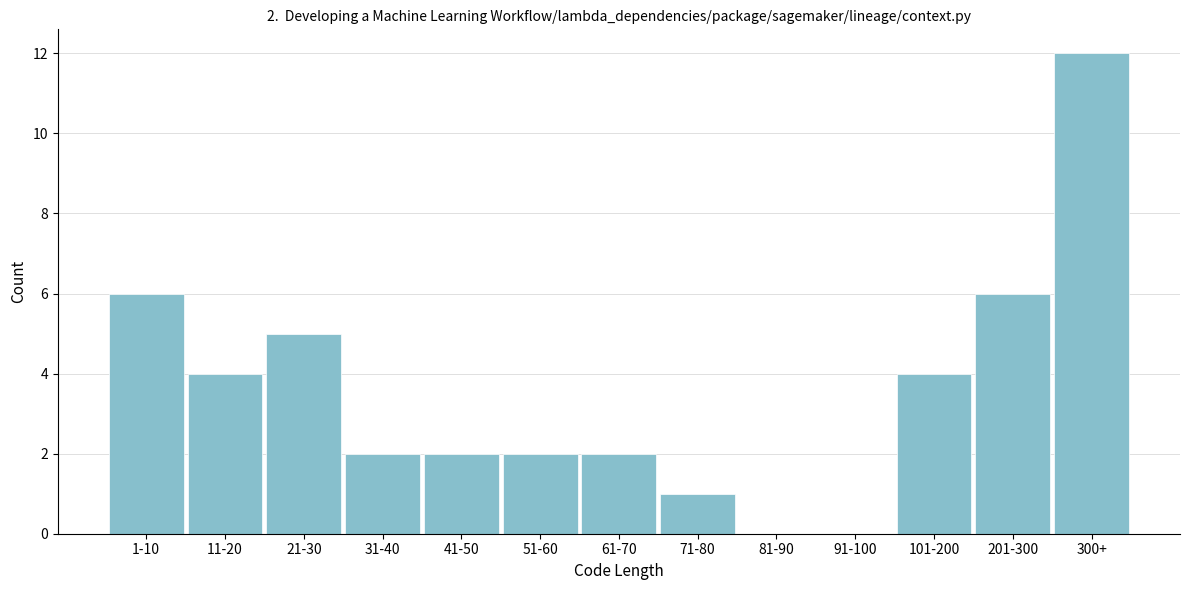

Reading right to left, list all the values displayed in this chart.

300+=12	201-300=6	101-200=4	91-100=0	81-90=0	71-80=1	61-70=2	51-60=2	41-50=2	31-40=2	21-30=5	11-20=4	1-10=6